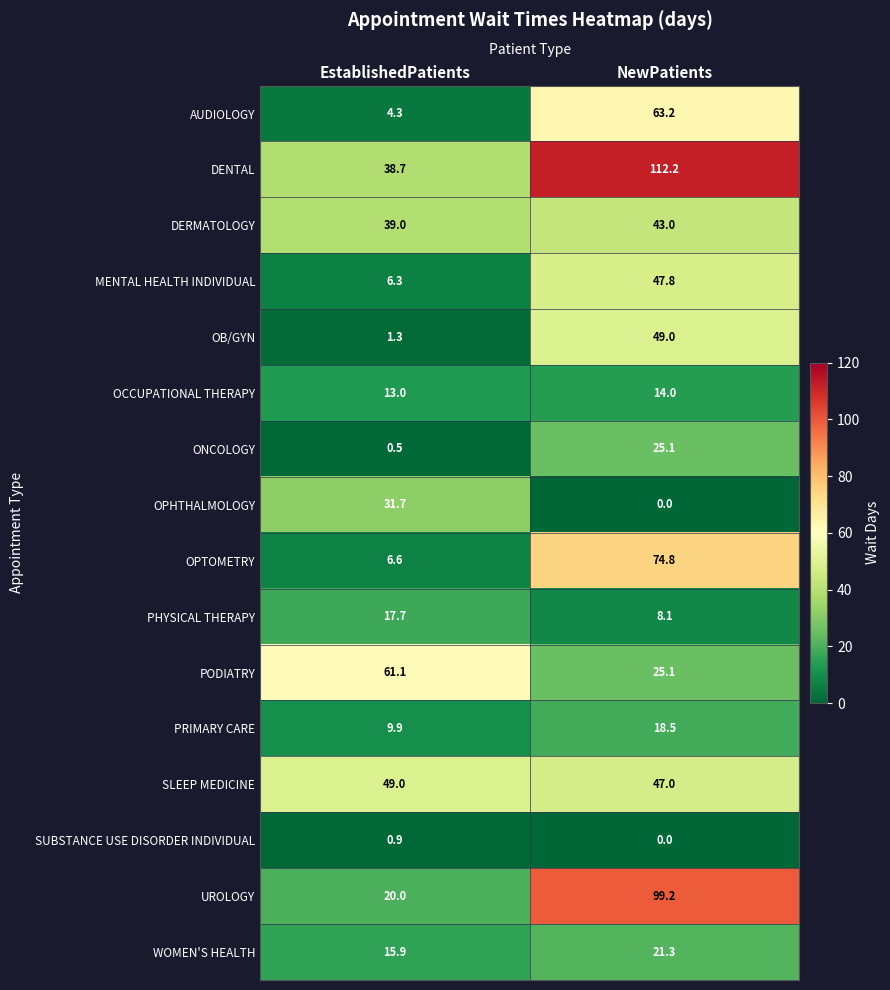

What is the difference between the maximum and minimum values in the AUDIOLOGY series?

58.9